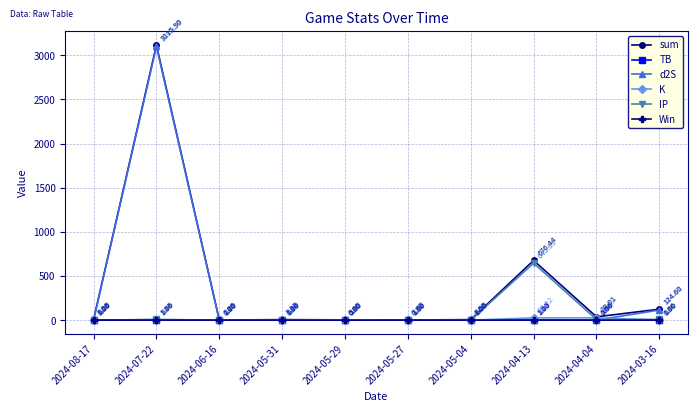

How many distinct data groups are displayed?

6